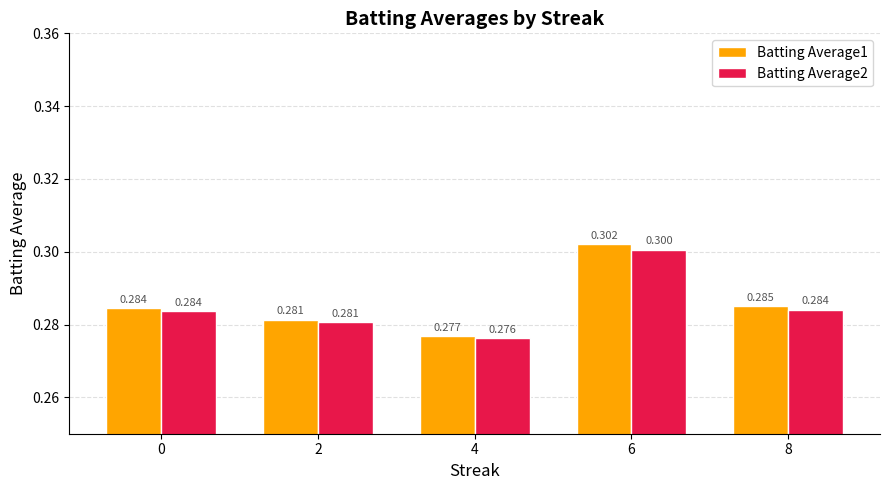

What is the maximum value for Batting Average1?

0.3